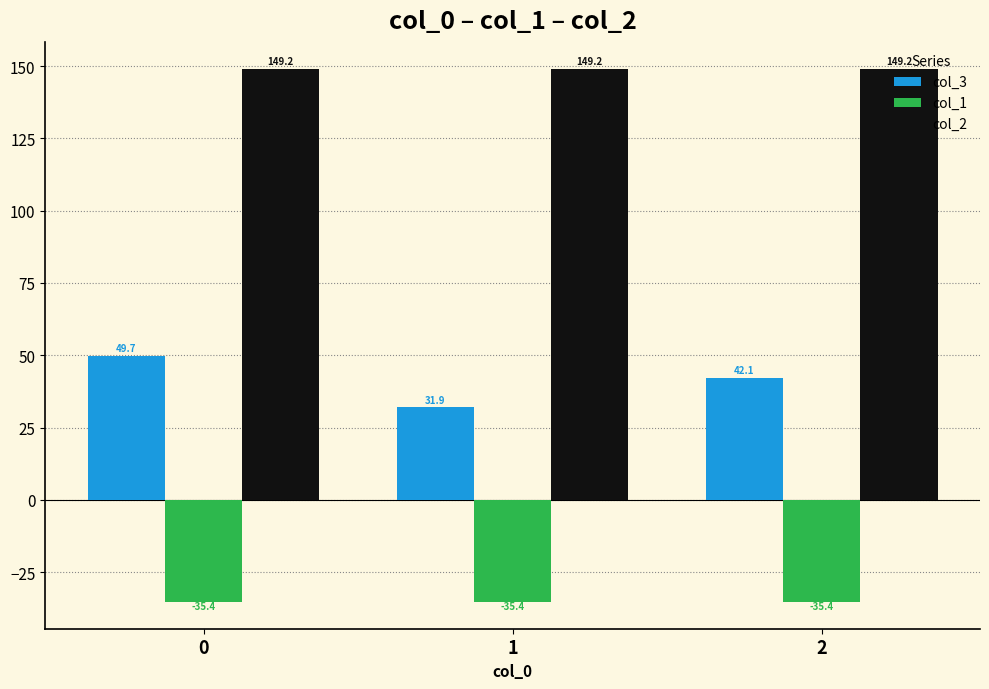

At which category does the chart reach its minimum across all series?

2